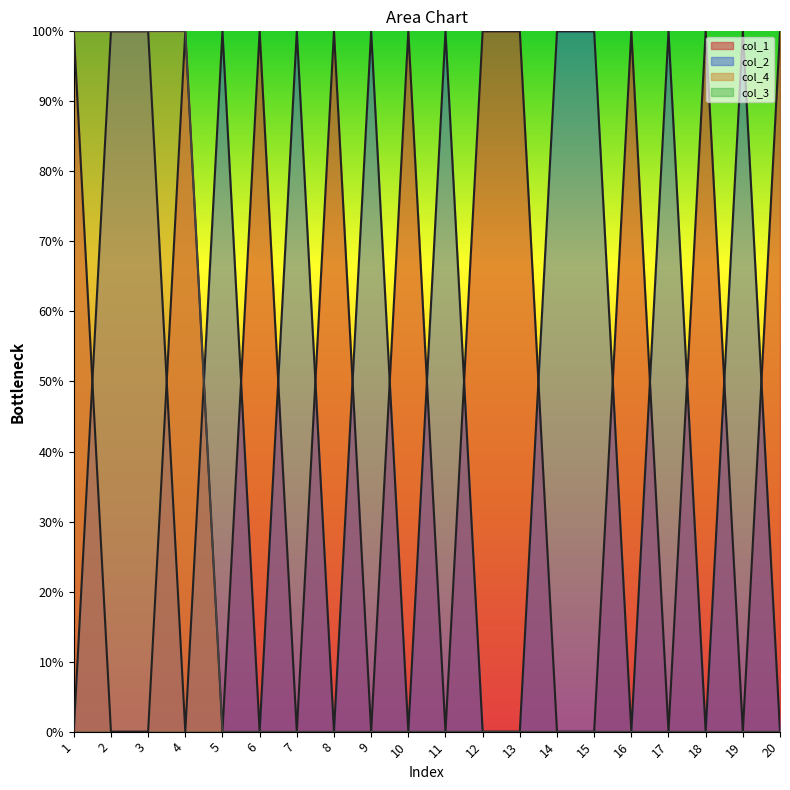

What is the difference between the highest and lowest values at 14?

100